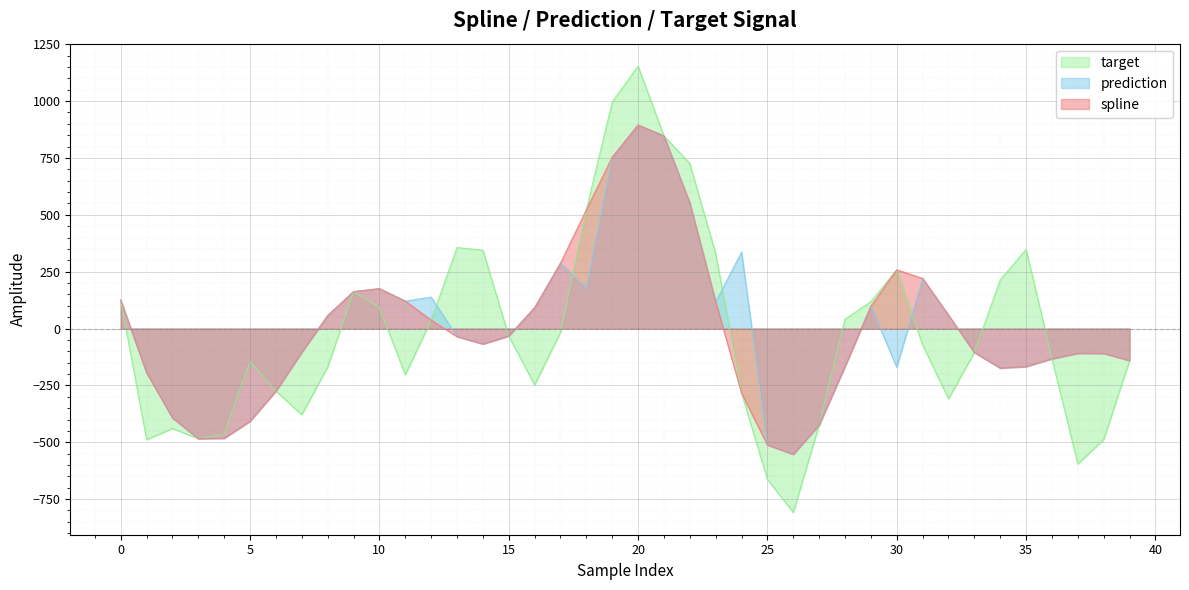

True or false: spline and prediction intersect in this chart.

False